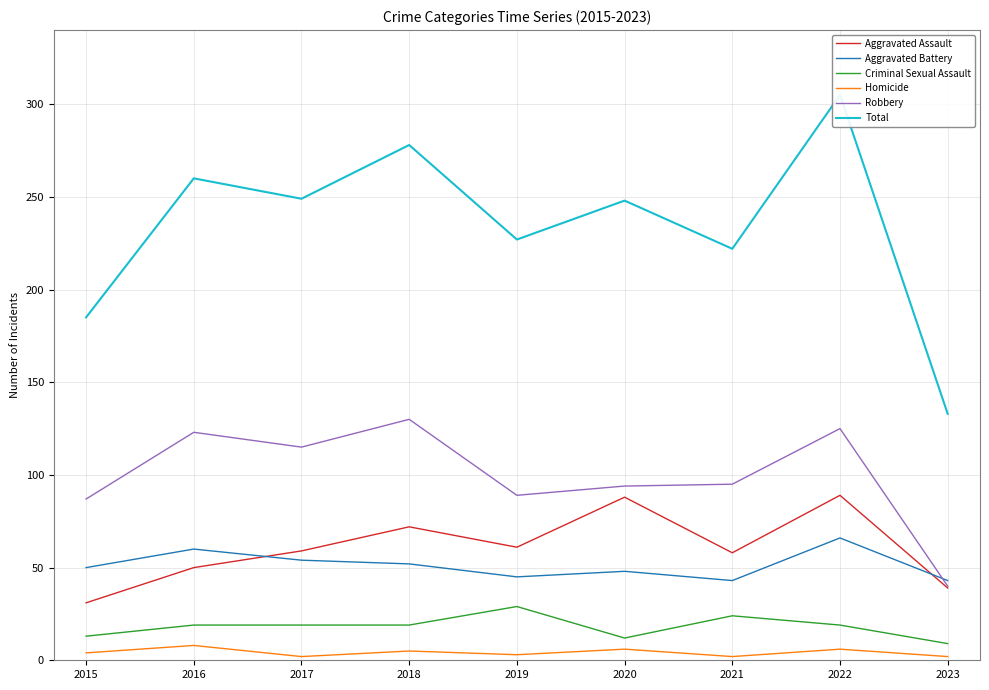

Between 2016 and 2023, which series saw the biggest shift?

Total